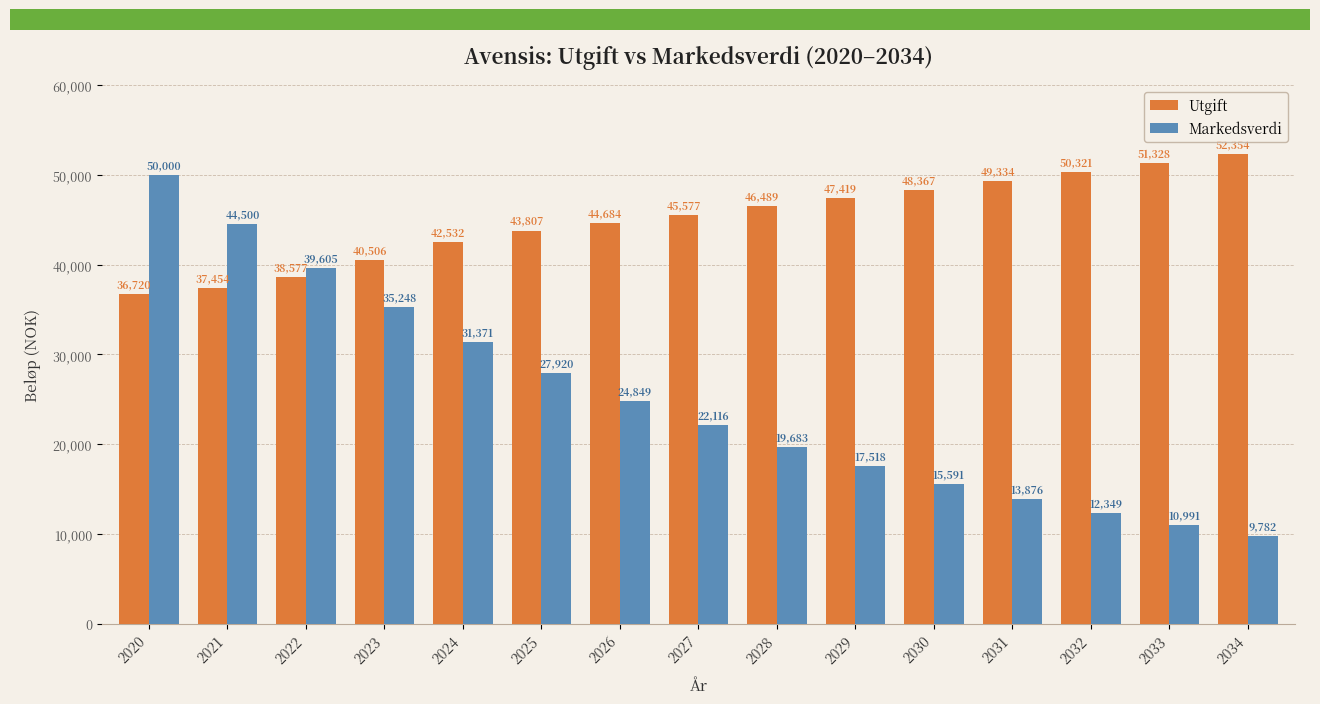

What is the difference between the Utgift values at 2030 and 2020?

11647.6